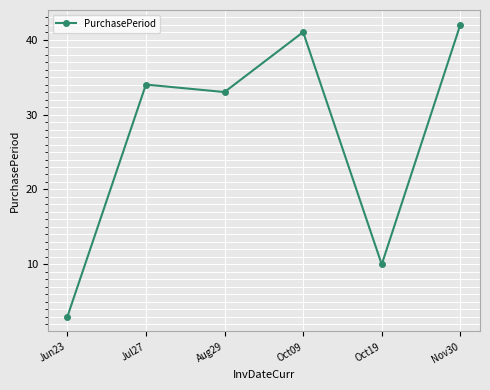

What is the label of the 3rd point from the left?

Aug29